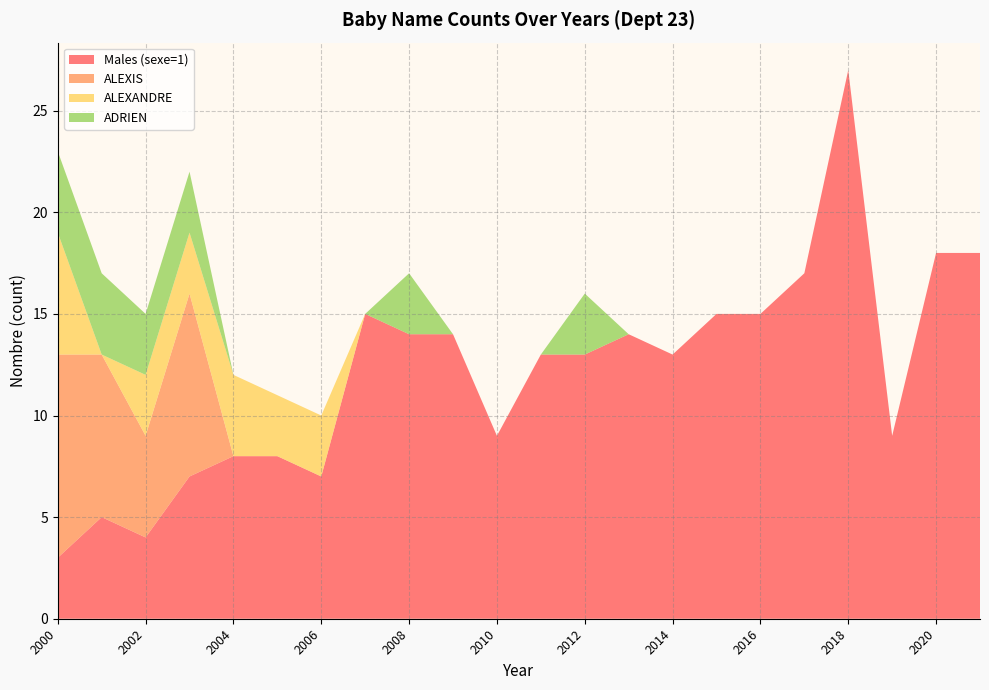

Reading right to left, transcribe all the data shown in this chart.

Males (sexe=1): 2021=18	2020=18	2019=9	2018=27	2017=17	2016=15	2015=15	2014=13	2013=14	2012=13	2011=13	2010=9	2009=14	2008=14	2007=15	2006=7	2005=8	2004=8	2003=7	2002=4	2001=5	2000=3
ALEXIS: 2021=0	2020=0	2019=0	2018=0	2017=0	2016=0	2015=0	2014=0	2013=0	2012=0	2011=0	2010=0	2009=0	2008=0	2007=0	2006=0	2005=0	2004=0	2003=9	2002=5	2001=8	2000=10
ALEXANDRE: 2021=0	2020=0	2019=0	2018=0	2017=0	2016=0	2015=0	2014=0	2013=0	2012=0	2011=0	2010=0	2009=0	2008=0	2007=0	2006=3	2005=3	2004=4	2003=3	2002=3	2001=0	2000=6
ADRIEN: 2021=0	2020=0	2019=0	2018=0	2017=0	2016=0	2015=0	2014=0	2013=0	2012=3	2011=0	2010=0	2009=0	2008=3	2007=0	2006=0	2005=0	2004=0	2003=3	2002=3	2001=4	2000=4